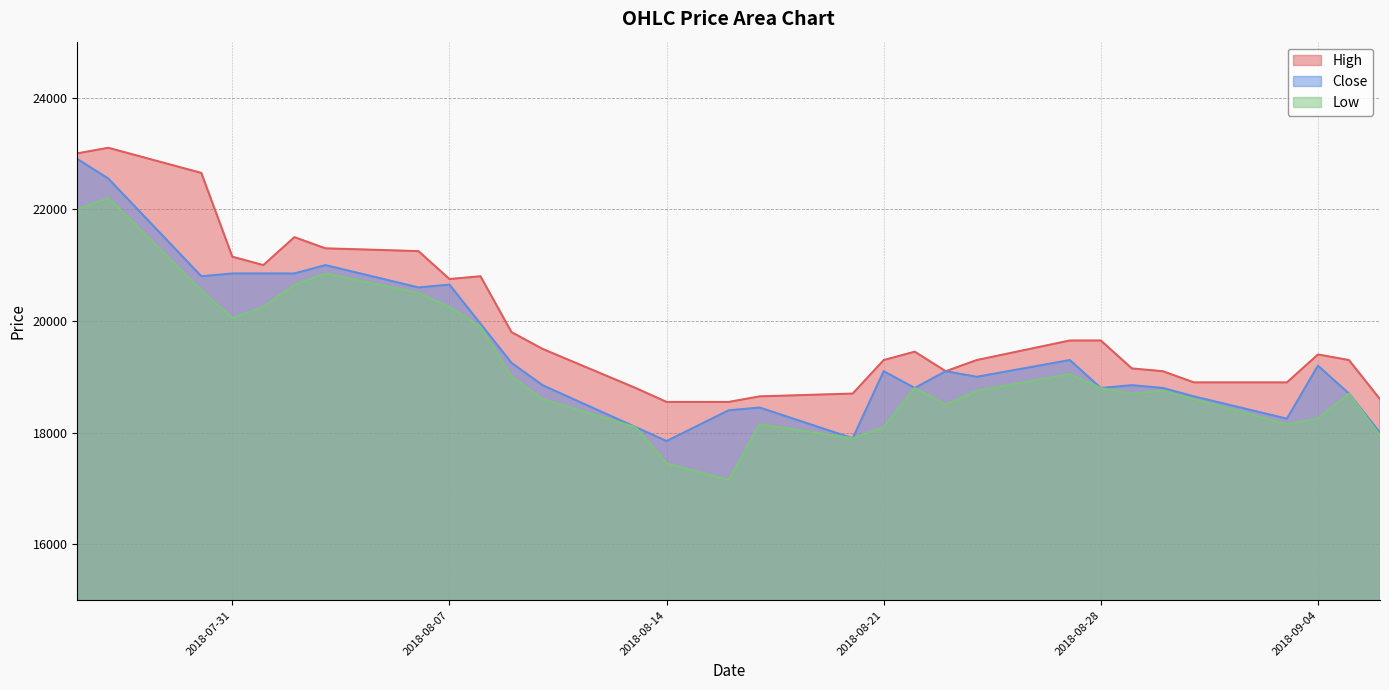

Reading right to left, extract all data points from this chart.

High: 18600	19300	19400	18900	18900	19100	19150	19650	19650	19300	19100	19450	19300	18700	18650	18550	18550	18800	19500	19800	20800	20750	21250	21300	21500	21000	21150	22650	23100	23000
Close: 18000	18700	19200	18250	18650	18800	18850	18800	19300	19000	19100	18800	19100	17900	18450	18400	17850	18100	18850	19250	19950	20650	20600	21000	20850	20850	20850	20800	22550	22900
Low: 17950	18700	18250	18150	18600	18750	18700	18800	19050	18750	18500	18800	18100	17900	18150	17150	17450	18100	18600	19000	19900	20250	20500	20850	20650	20250	20050	20550	22200	22000